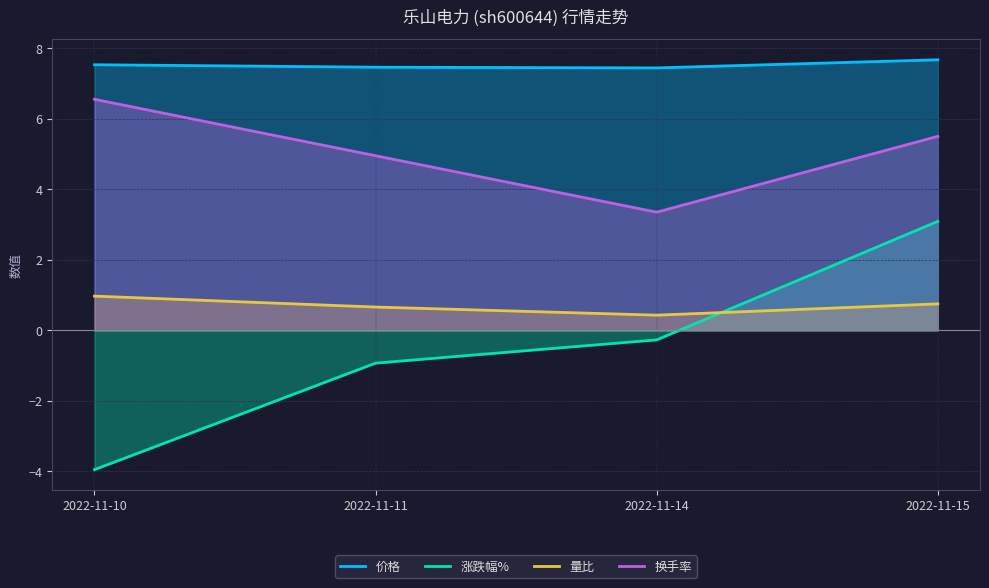

The value of 涨跌幅% at 2022-11-11 is -1.4. True or false?

False